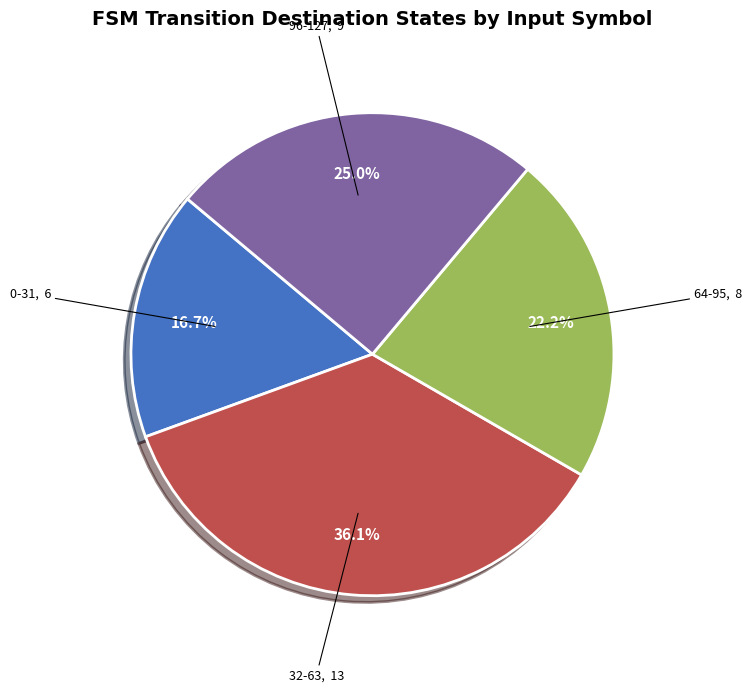

How many slices are in this pie chart?

4